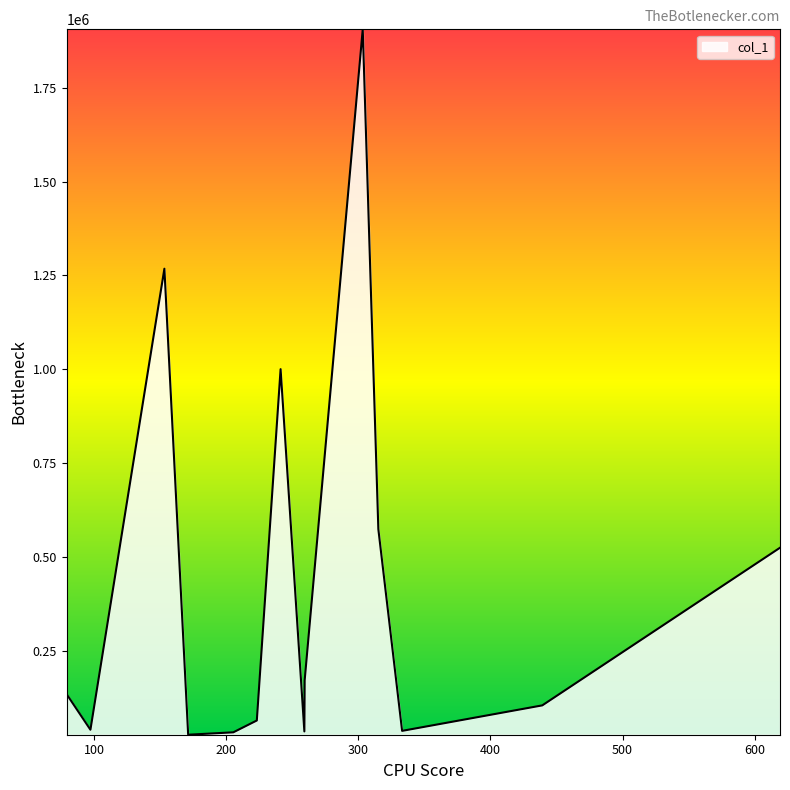

What is the difference between the maximum and minimum values?

1879338.8